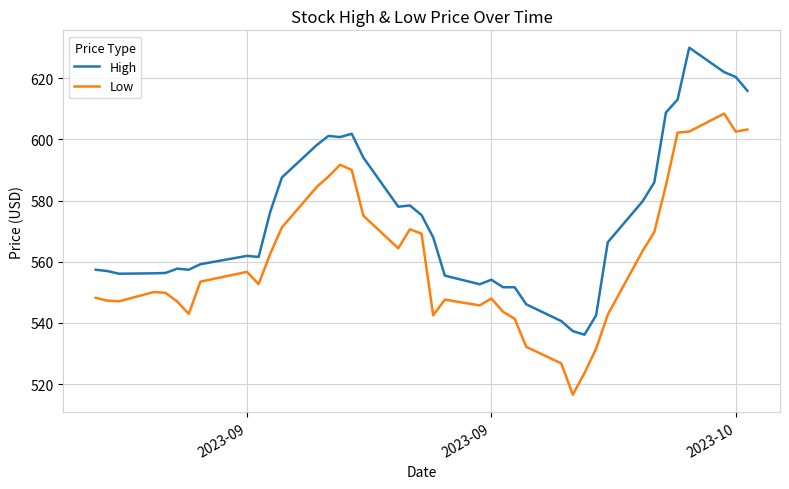

Which series has the largest total across all categories?

High